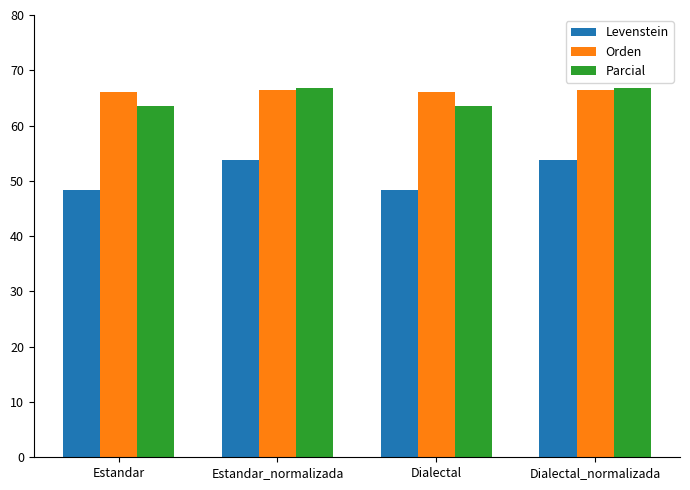

Reading right to left, transcribe all the data shown in this chart.

Levenstein: 53.8	48.3	53.8	48.3
Orden: 66.4	66.0	66.4	66.0
Parcial: 66.8	63.5	66.8	63.5